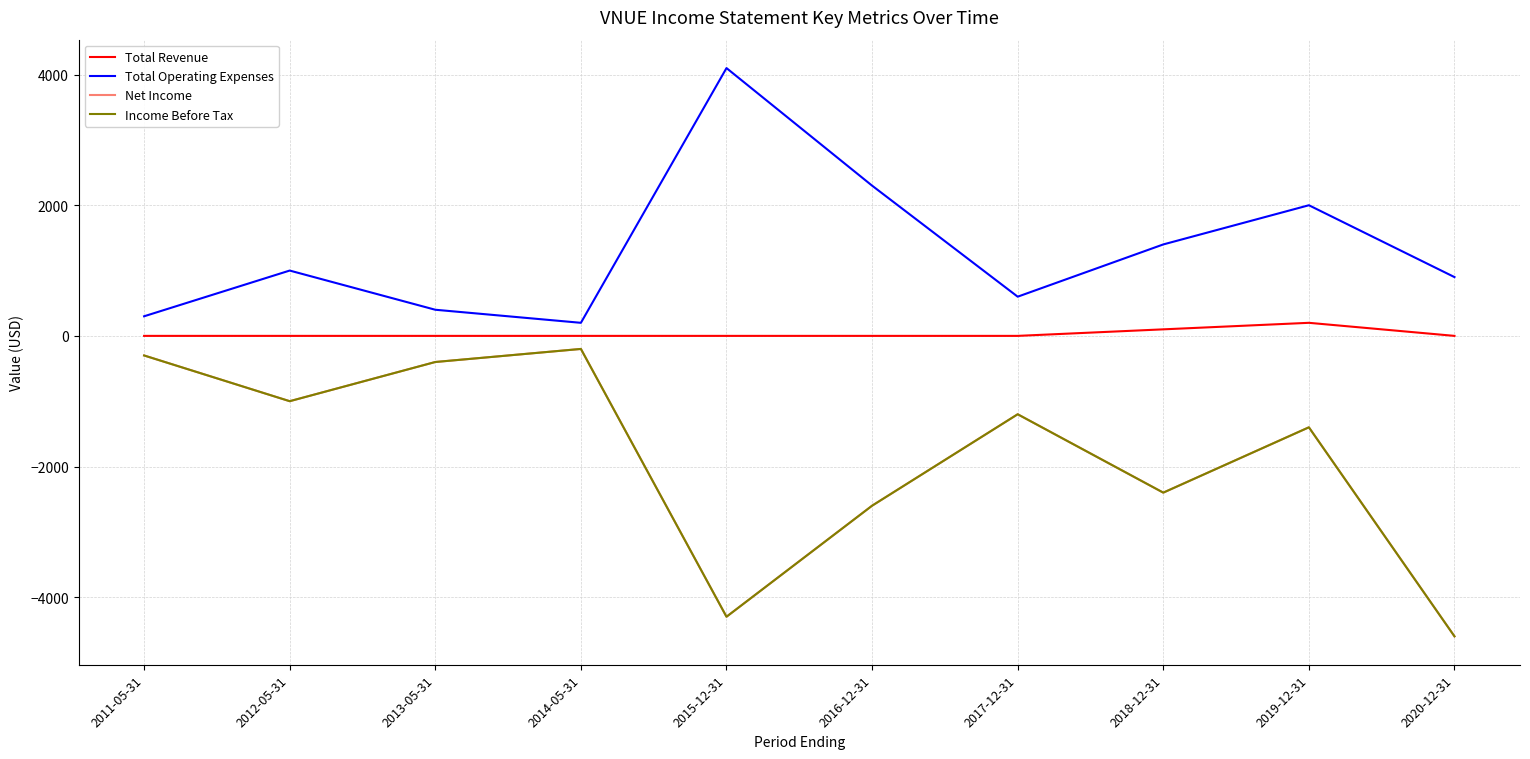

What is the difference between the Net Income values at 2012-05-31 and 2011-05-31?

700